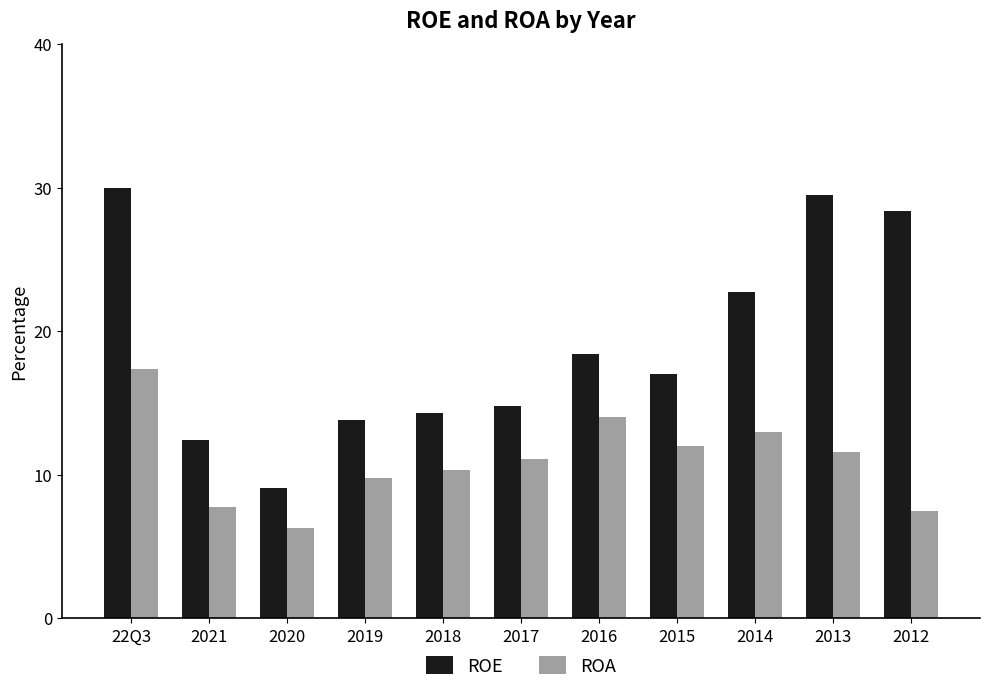

Rank the series by their maximum value, from highest to lowest.

ROE, ROA